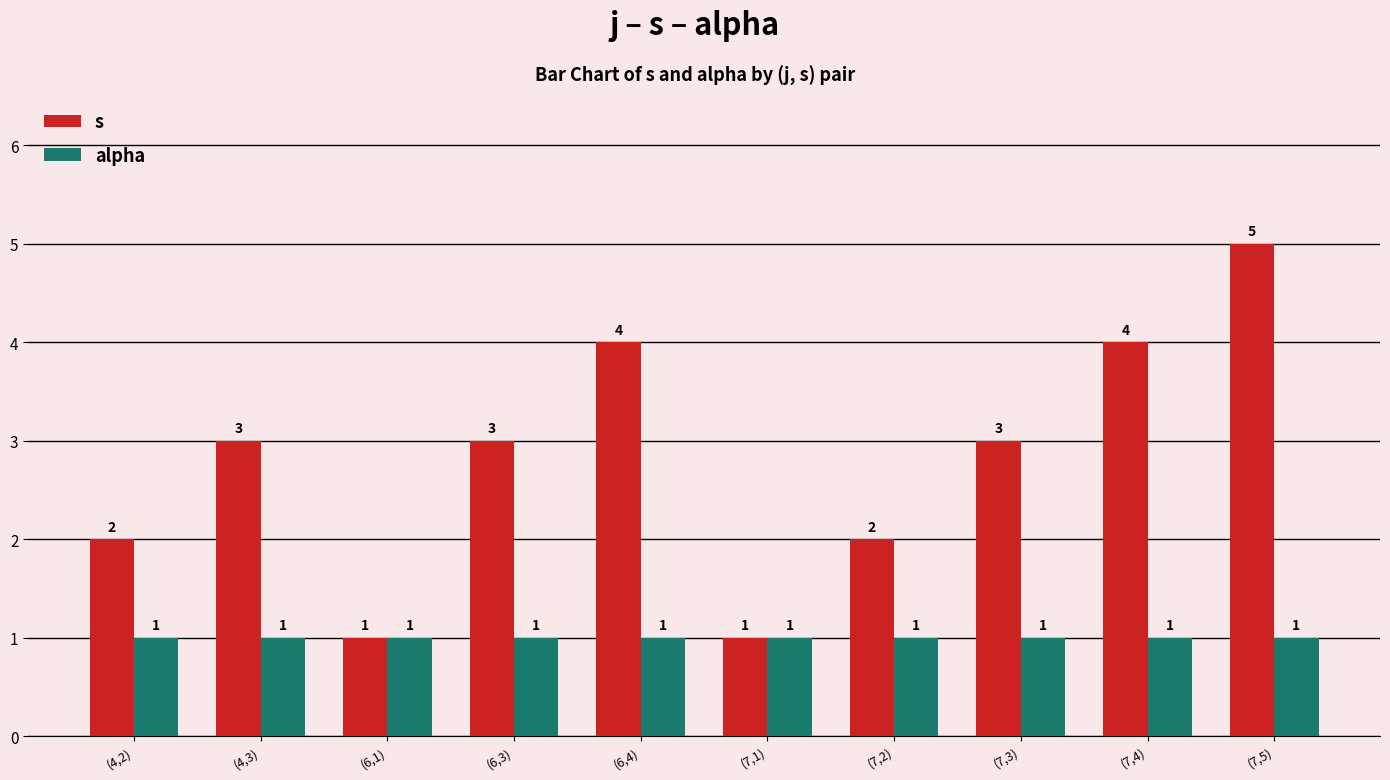

Which series has the widest spread of values?

s